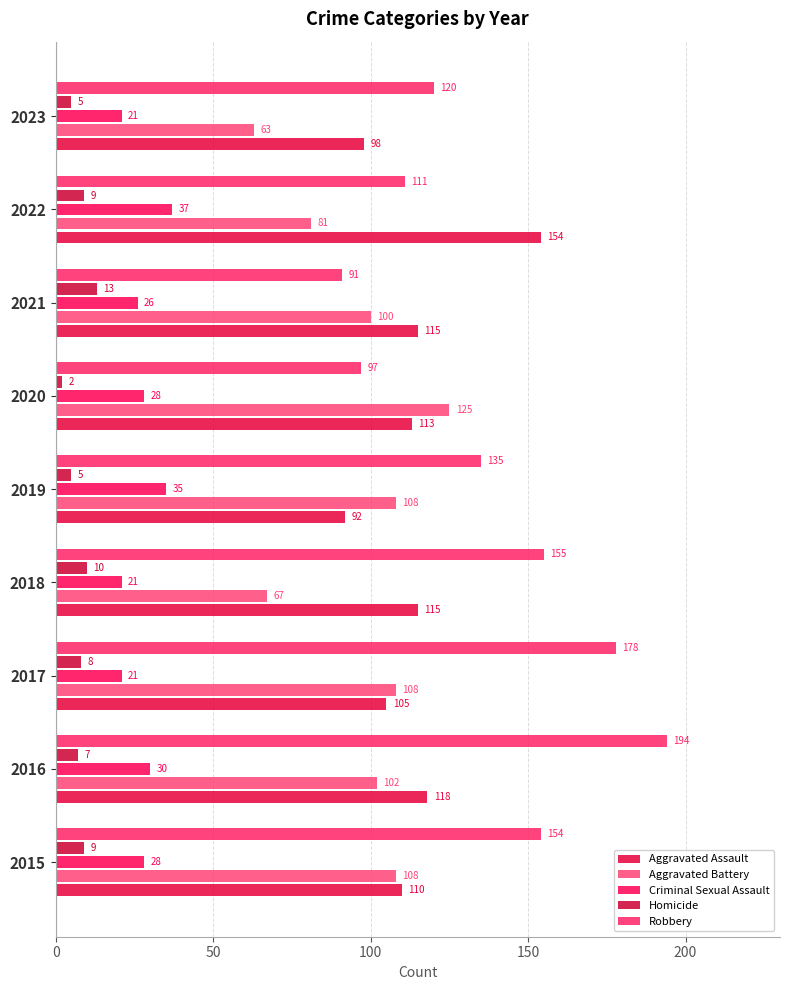

Which category has the lowest value across all series?

2020